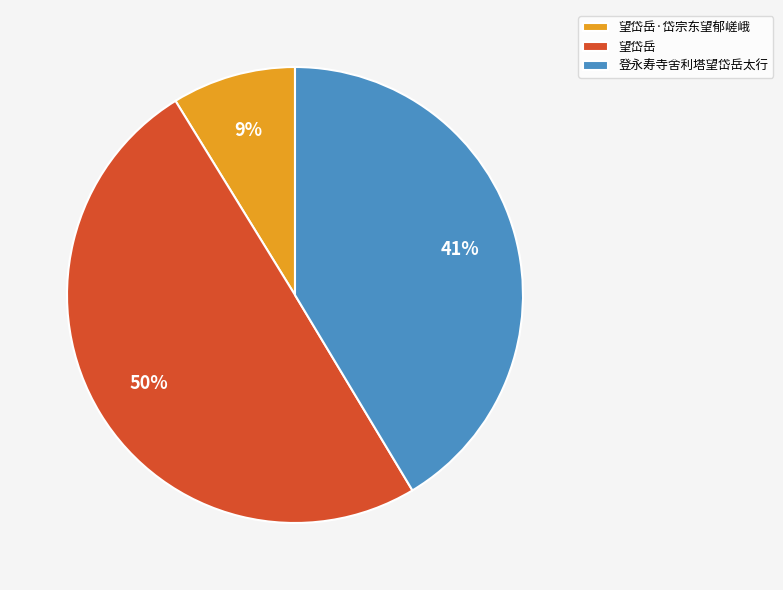

To the nearest percent, what is the difference between the largest and smallest slice percentages?

41%